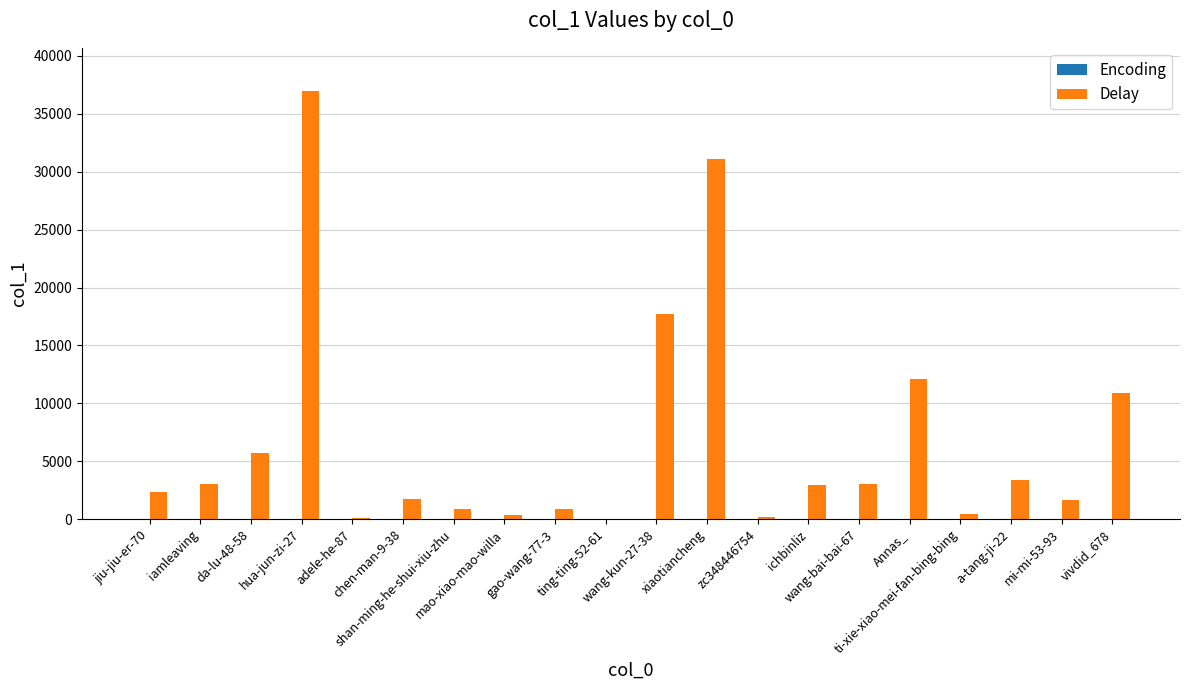

What is the greatest value displayed?

37000